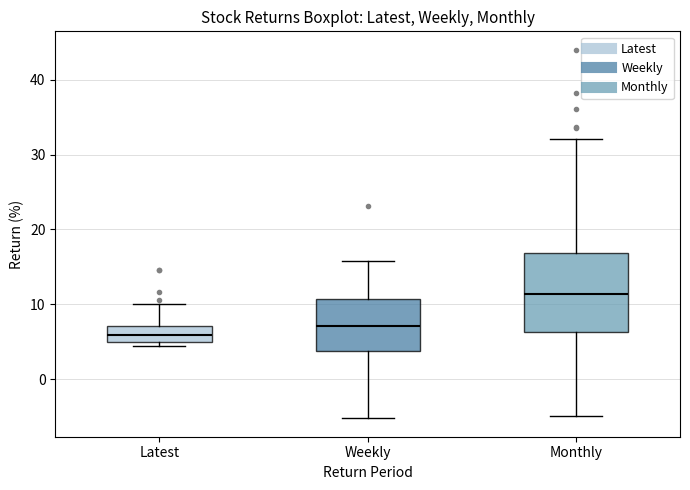

Comparing the boxes themselves (not the whiskers), which one is the tallest?

Monthly